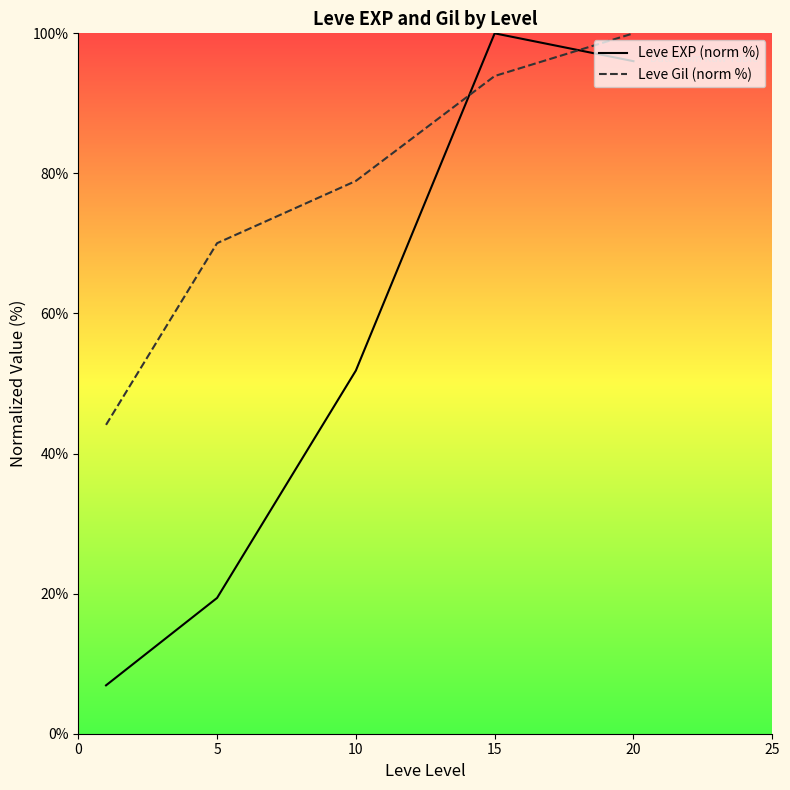

At which label does Leve Gil (norm %) first exceed 78?

10